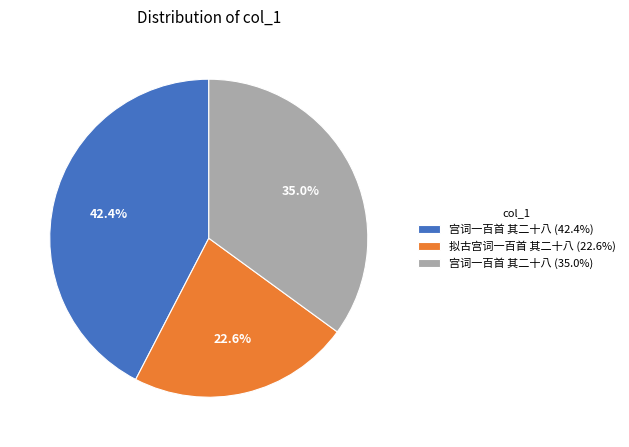

To the nearest percent, what is the difference between the largest and smallest slice percentages?

20%